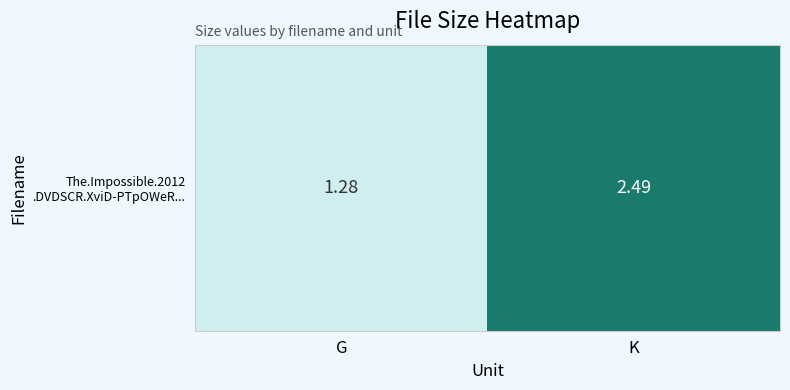

Reading right to left, what are all the values shown in this chart?

2.5	1.3